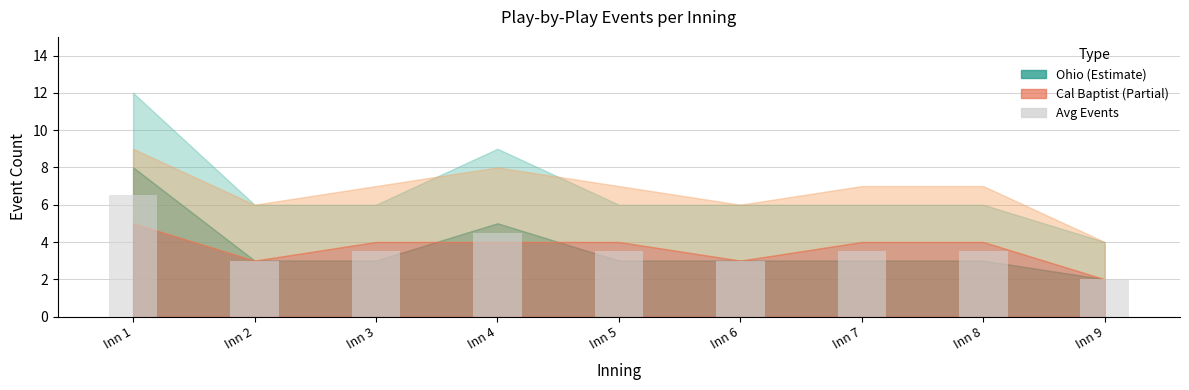

Read the value at Inn 1.

6.5